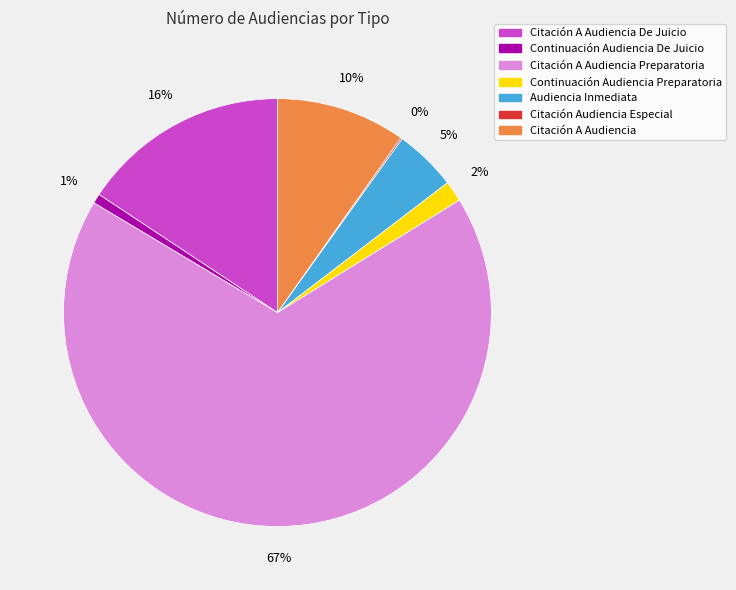

Is it true that Continuación Audiencia Preparatoria is 2% of the pie?

True